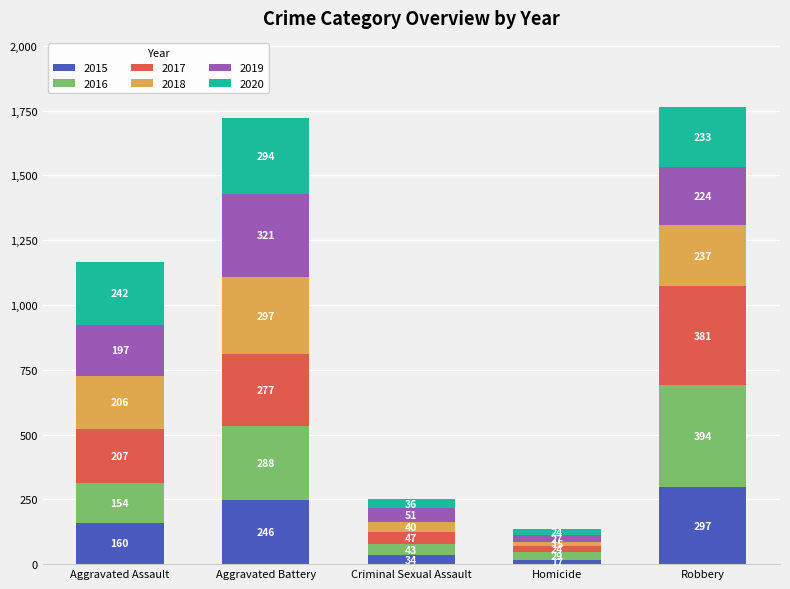

Are the bars grouped side by side (vs. stacked)?

No